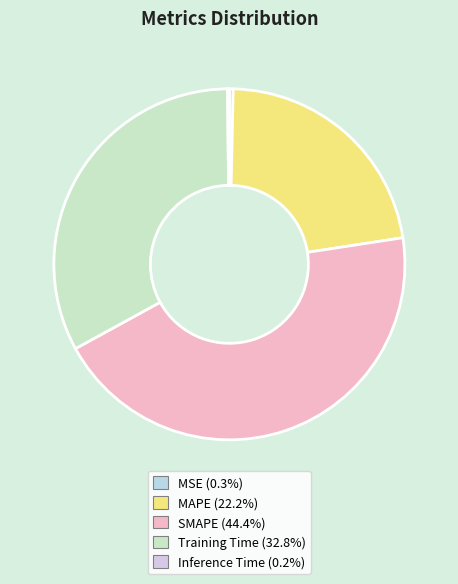

Do MAPE and Training Time together represent more than half of the pie?

Yes